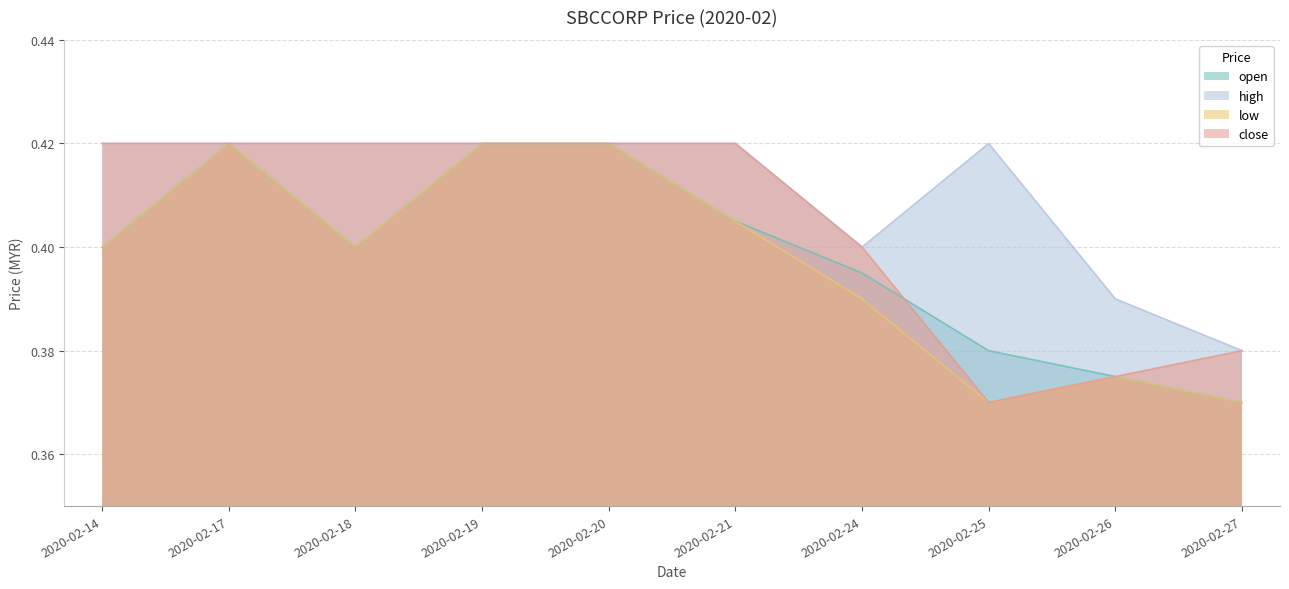

What is the value of the close point at the 4th from the left?

0.4